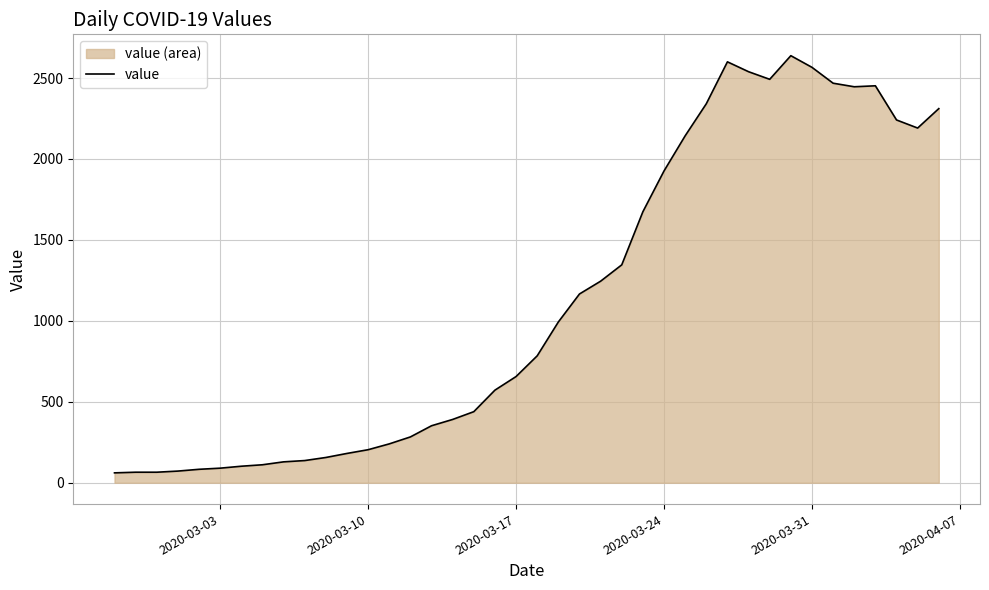

What is the average value?

1124